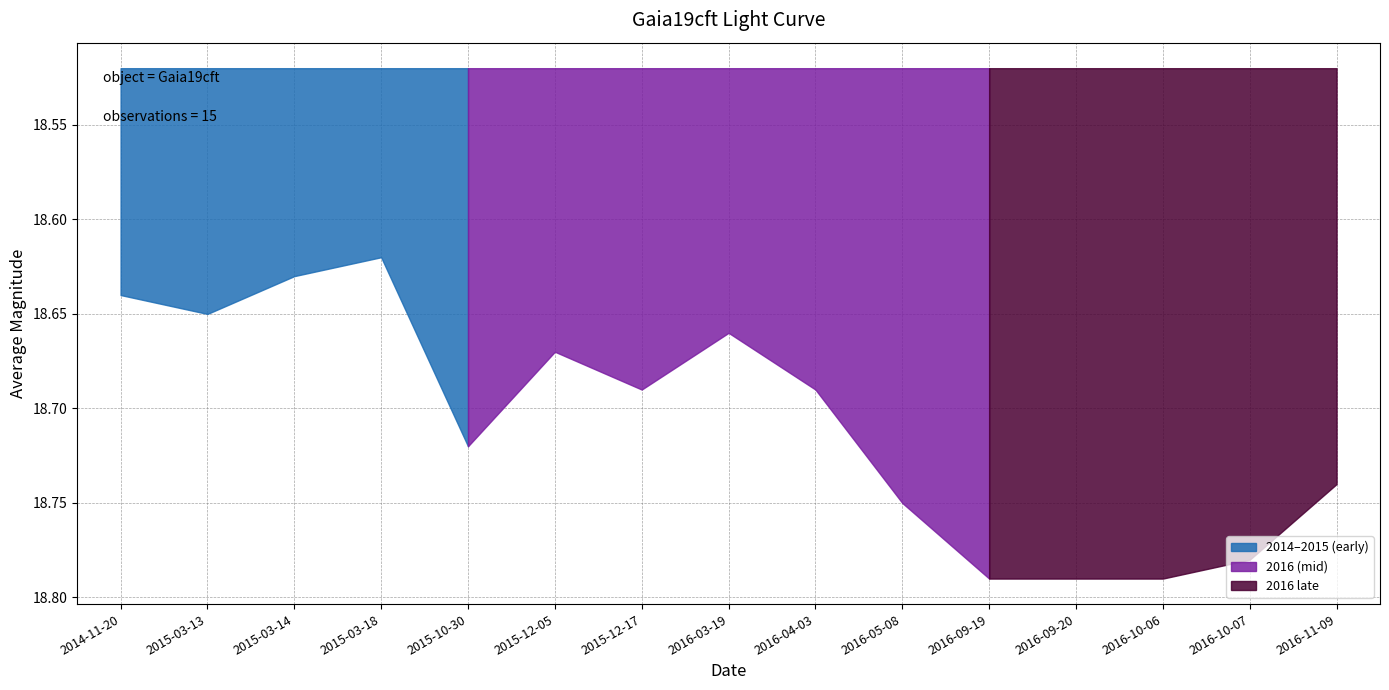

Reading left to right, list all the values displayed in this chart.

2014-11-20=18.6	2015-03-13=18.6	2015-03-14=18.6	2015-03-18=18.6	2015-10-30=18.7	2015-12-05=18.7	2015-12-17=18.7	2016-03-19=18.7	2016-04-03=18.7	2016-05-08=18.8	2016-09-19=18.8	2016-09-20=18.8	2016-10-06=18.8	2016-10-07=18.8	2016-11-09=18.7